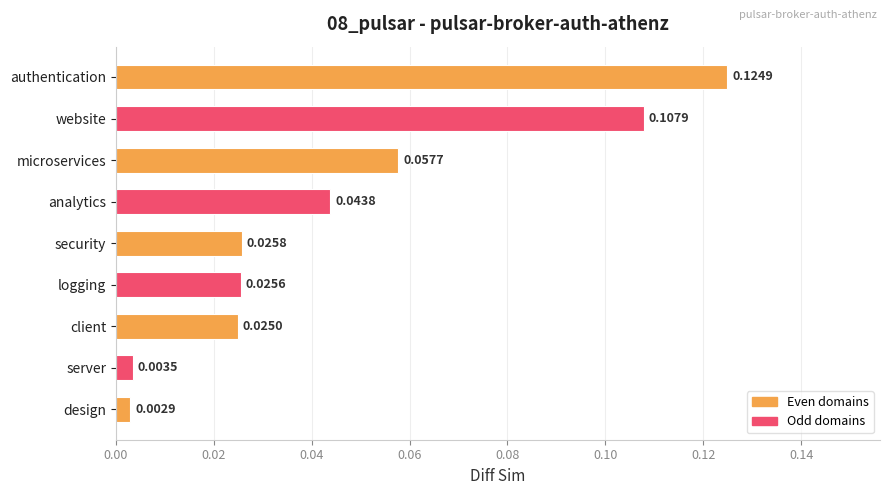

At which label is the value closest to 0?

design